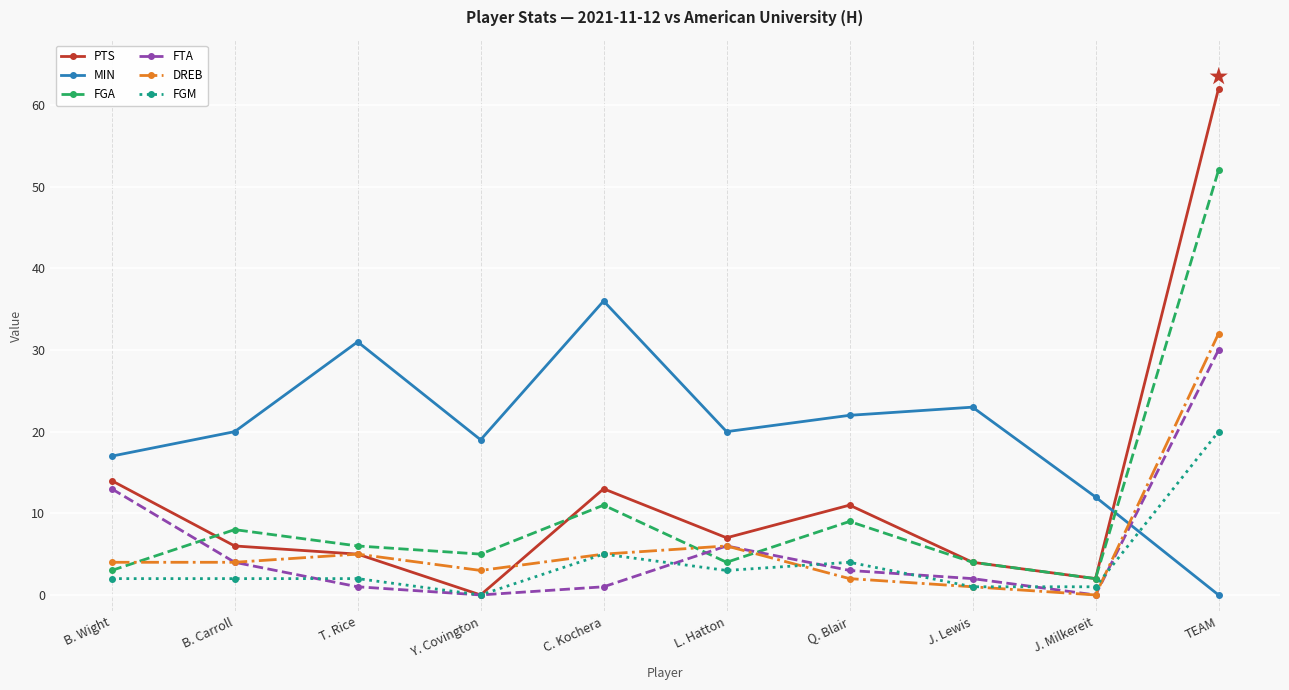

What is the maximum value for FTA?

30